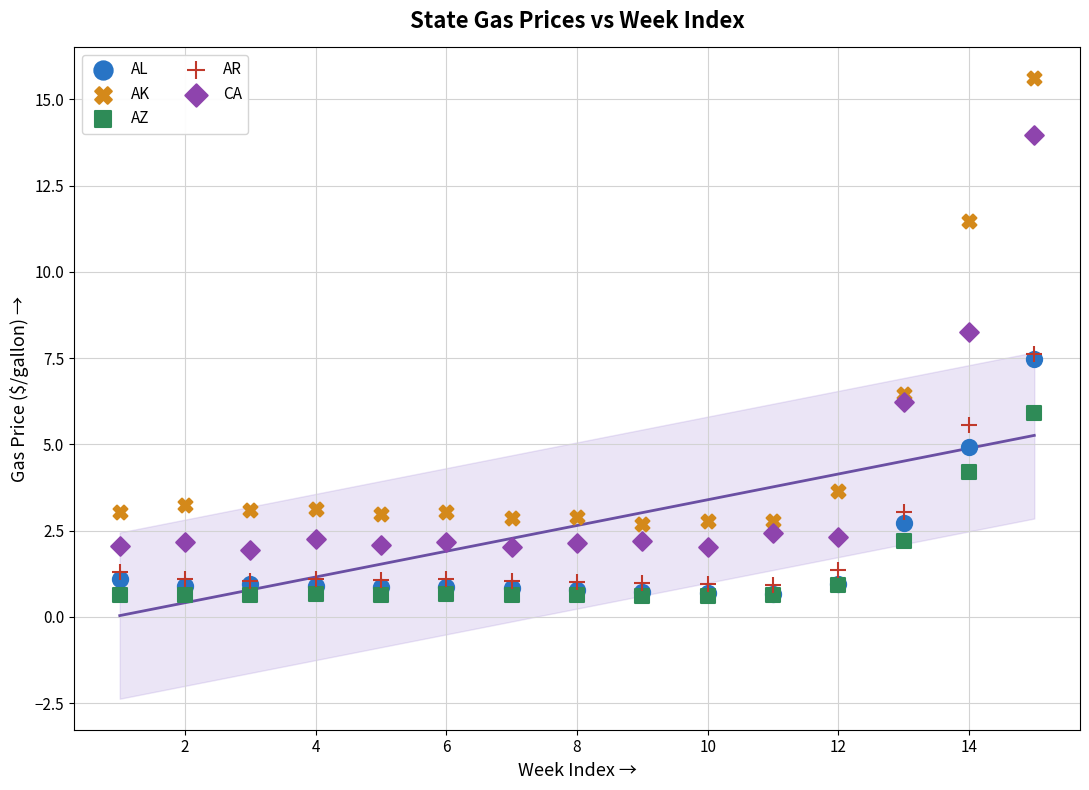

What are all the series names shown in the legend?

AL, AK, AZ, AR, CA